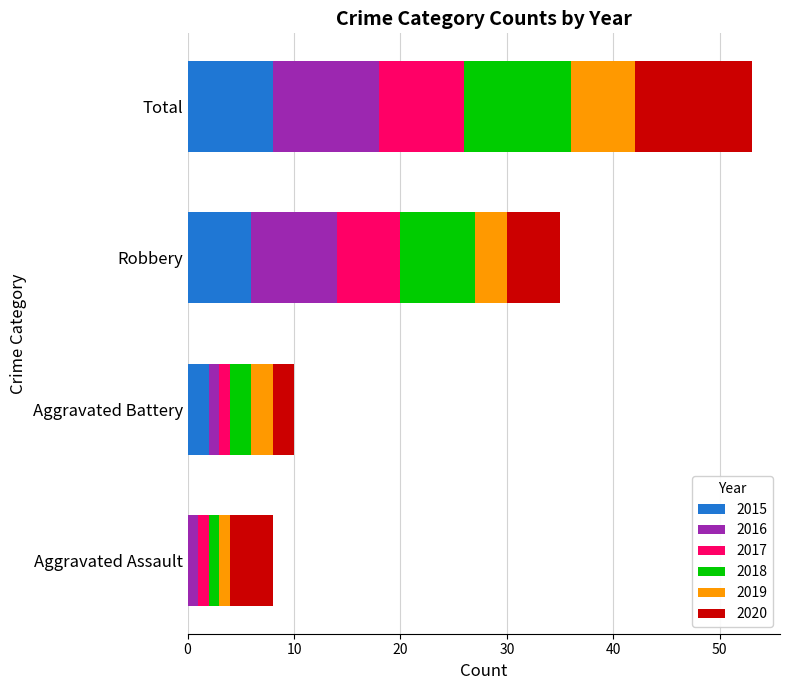

The value of 2015 at Total is 11. True or false?

False